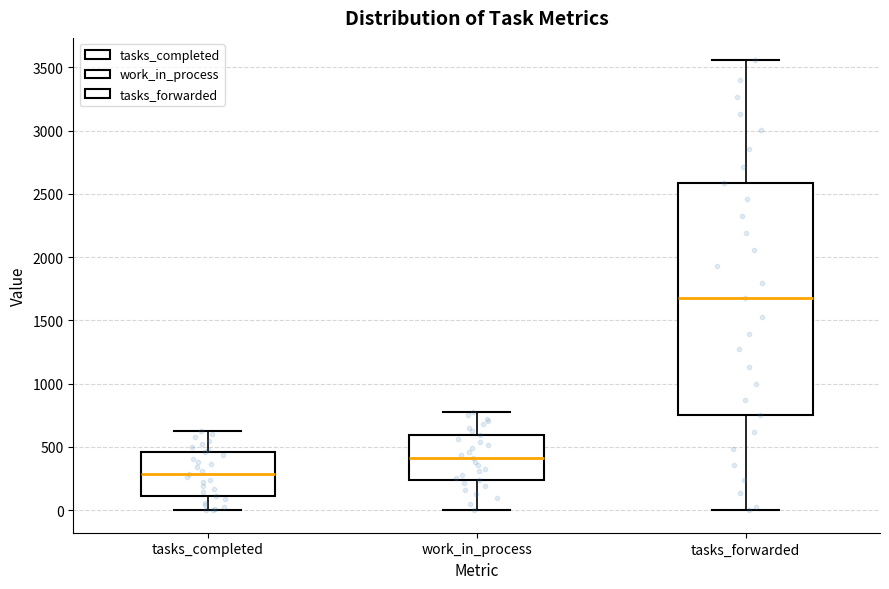

Where does the median line of the box for tasks_completed sit on the y-axis? The values are not printed on the chart, so give them approximately, as read against the axis.

300